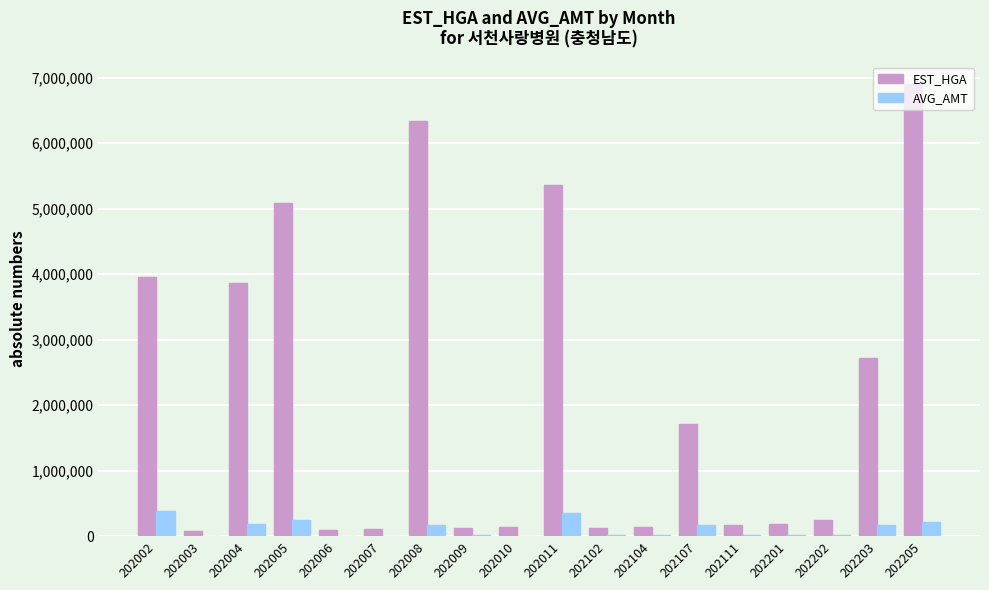

Between 202011 and 202205, which series saw the biggest shift?

EST_HGA